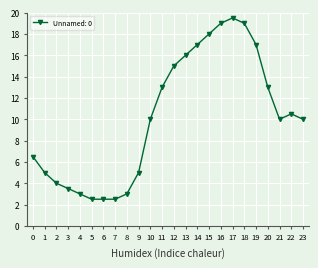

Reading left to right, list all the values displayed in this chart.

0=6.5	1=5.0	2=4.0	3=3.5	4=3.0	5=2.5	6=2.5	7=2.5	8=3.0	9=5.0	10=10.0	11=13.0	12=15.0	13=16.0	14=17.0	15=18.0	16=19.0	17=19.5	18=19.0	19=17.0	20=13.0	21=10.0	22=10.5	23=10.0